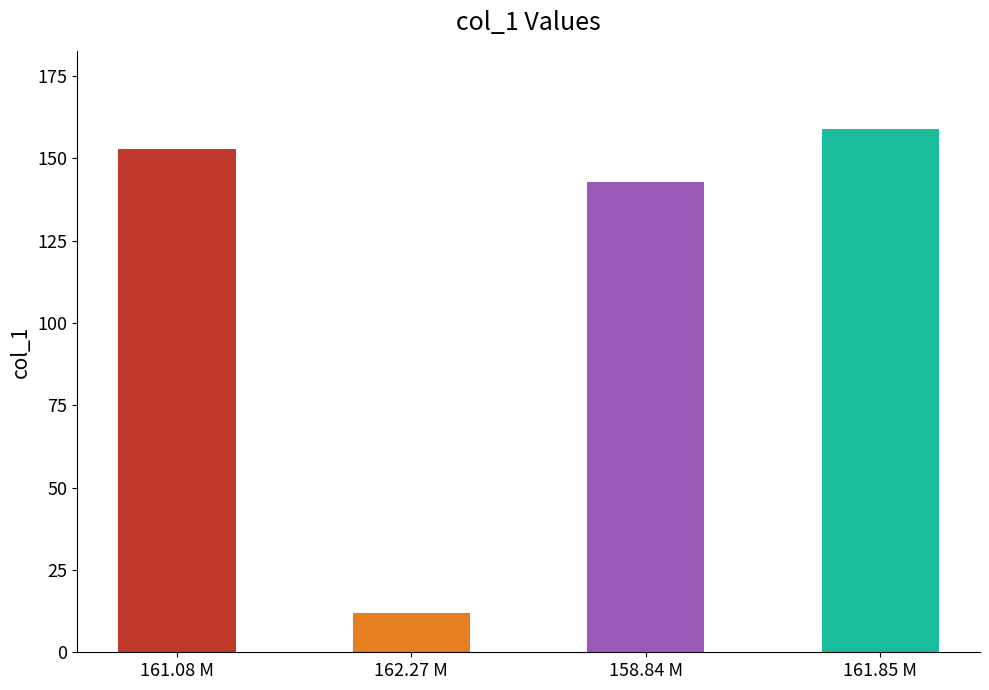

The chart shows a value of 87.3 at 161.85 M. True or false?

False